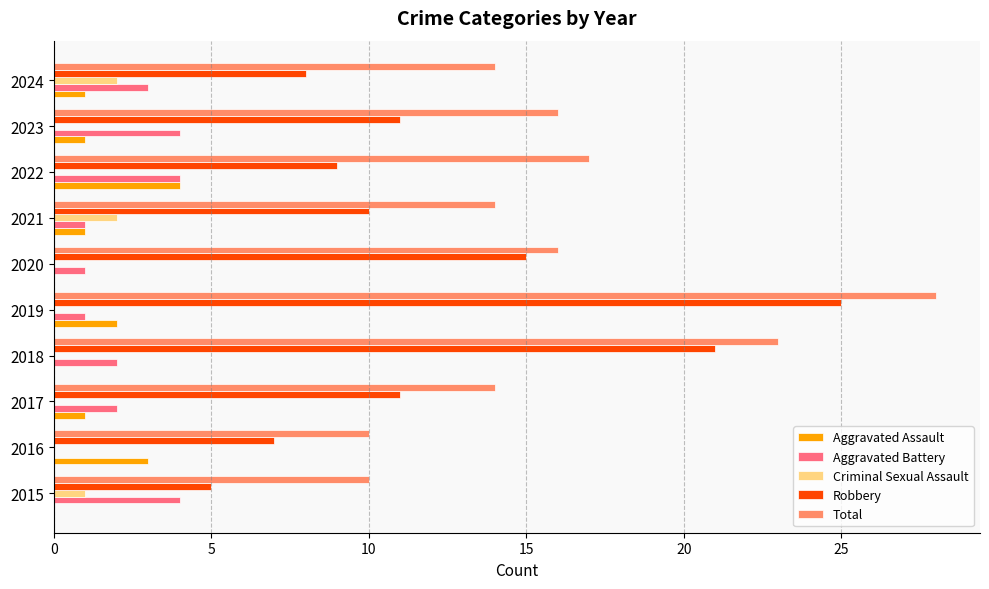

Which category has the highest value in the Total series?

2019